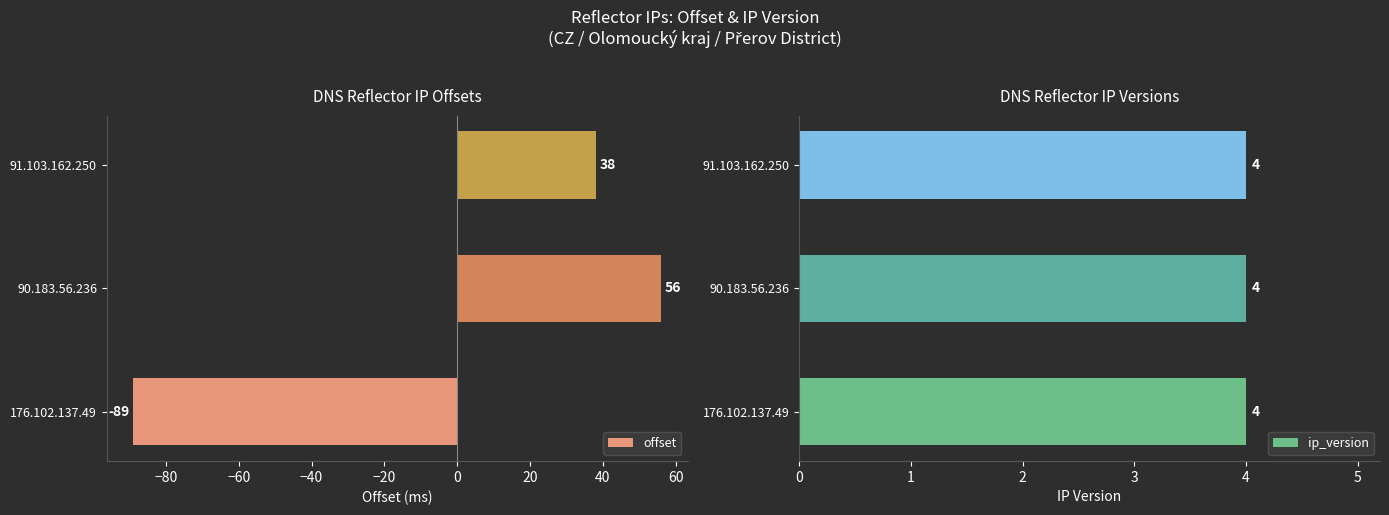

What is the difference between the offset values at 91.103.162.250 and 90.183.56.236?

18